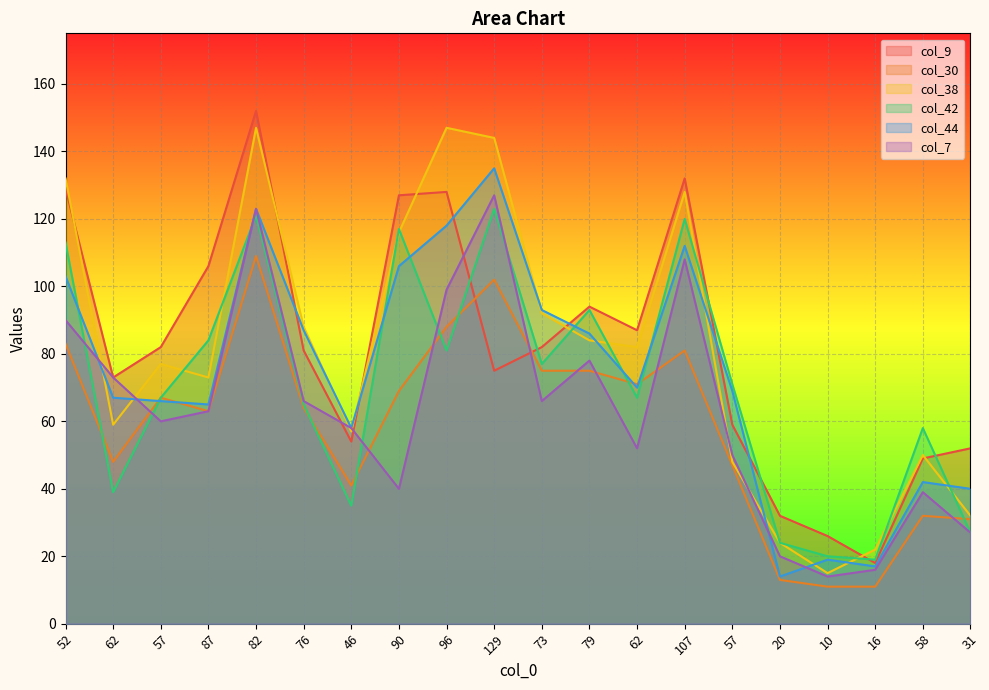

What is the difference between the highest and lowest values at 10?

15